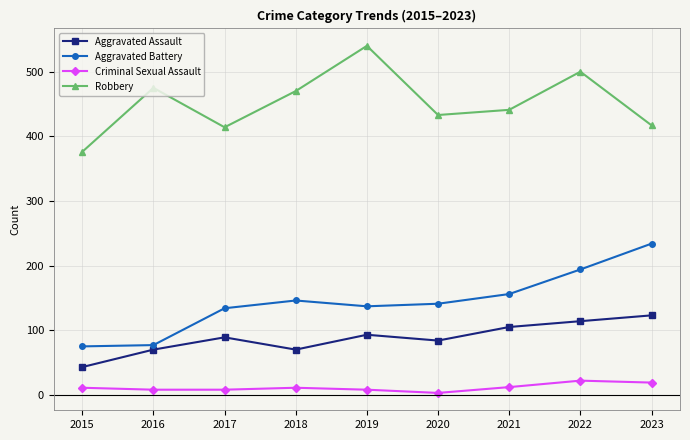

What are all the series names shown in the legend?

Aggravated Assault, Aggravated Battery, Criminal Sexual Assault, Robbery